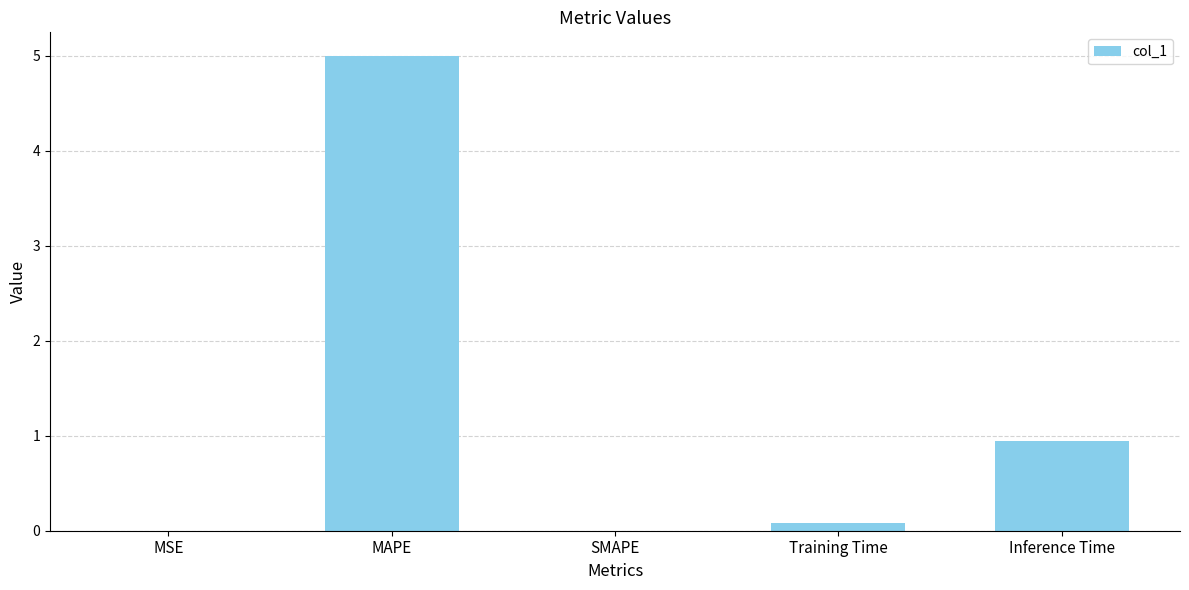

How many series are shown in this chart?

1